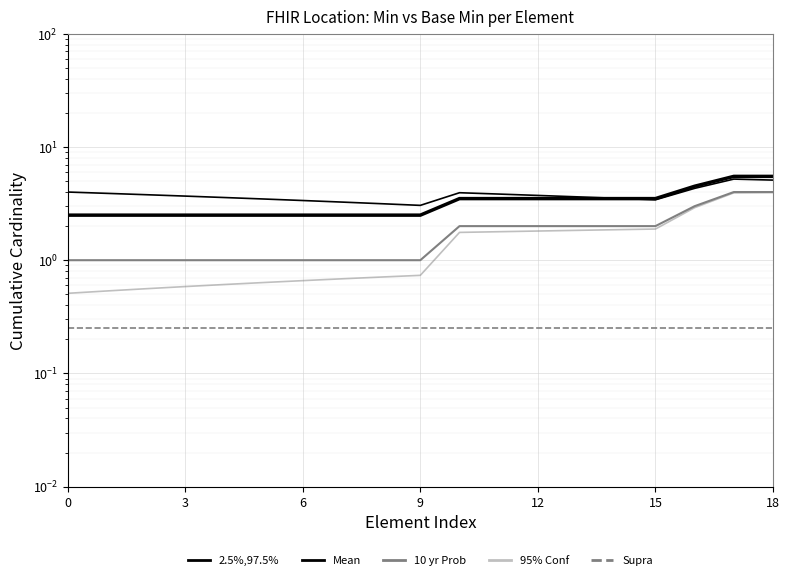

True or false: 10 yr Prob has a value of 1.7 at 9.

False